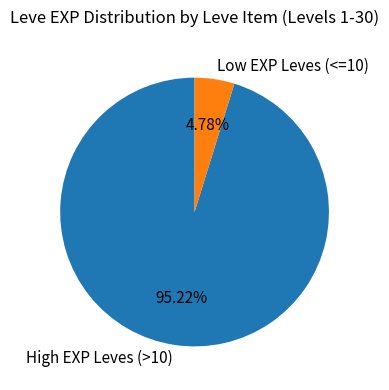

Is there a majority slice in this chart?

Yes